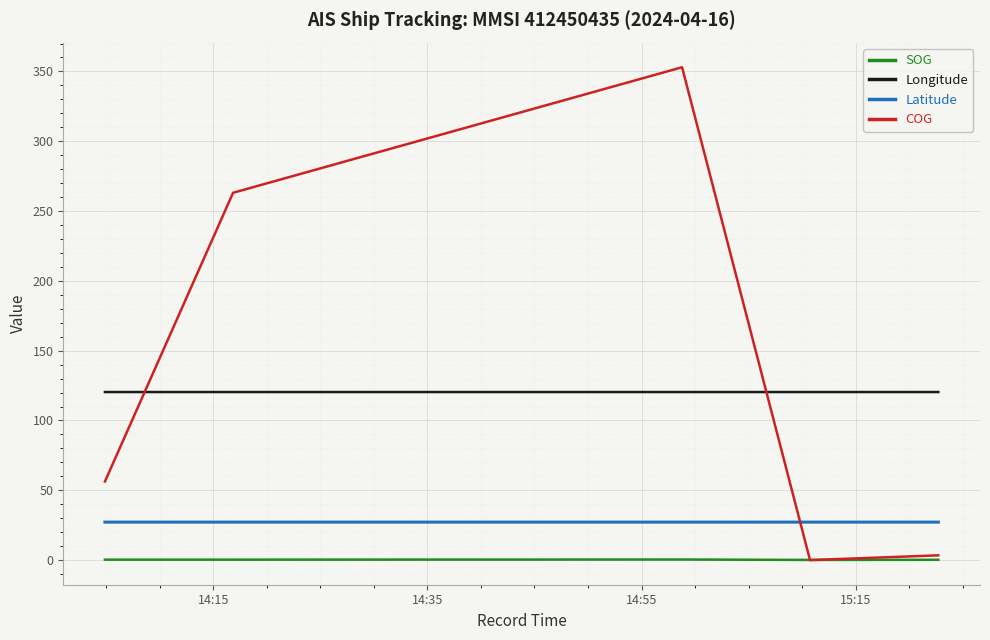

Which series has the widest spread of values?

COG